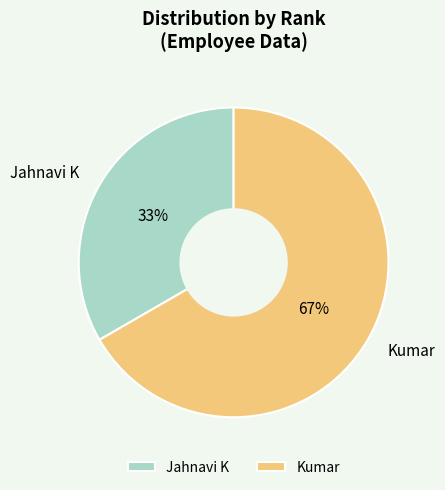

Is there a majority slice in this chart?

Yes